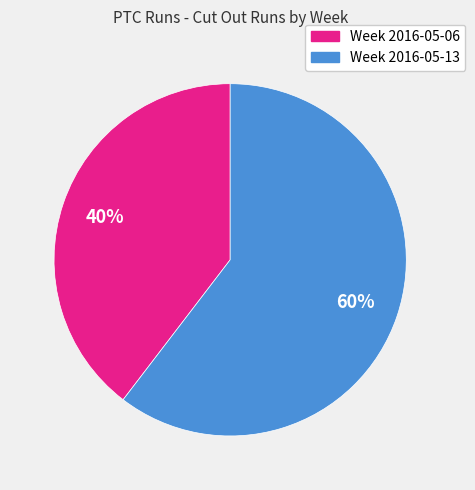

How many segments does this pie chart have?

2